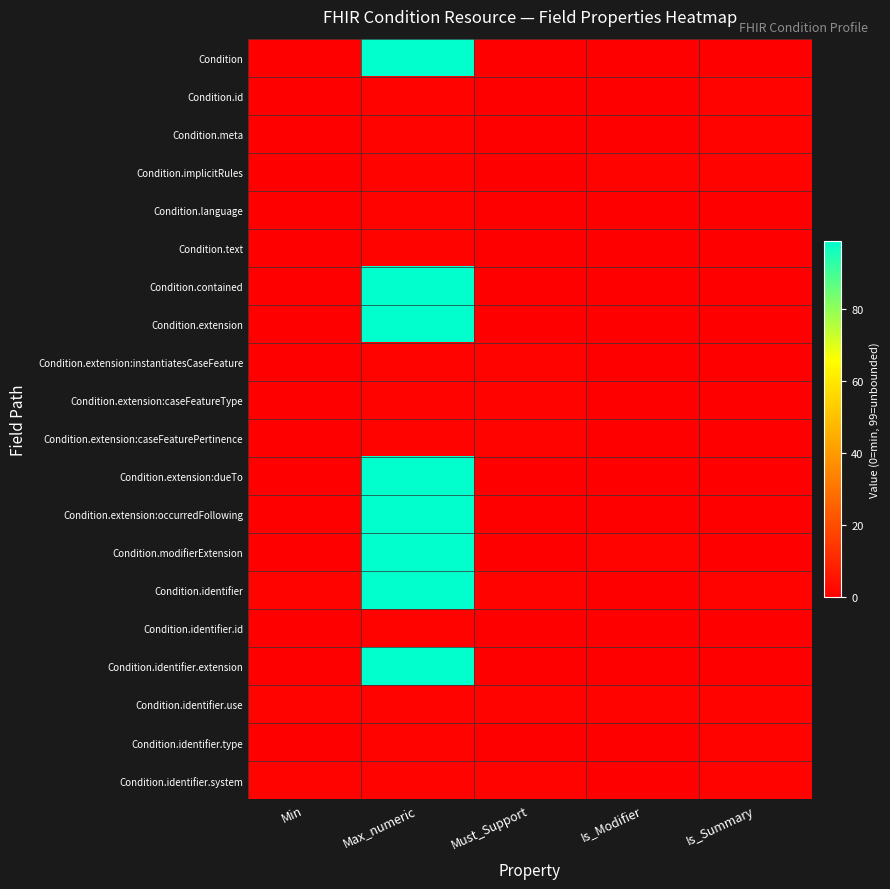

At how many categories does at least one series exceed 58?

1